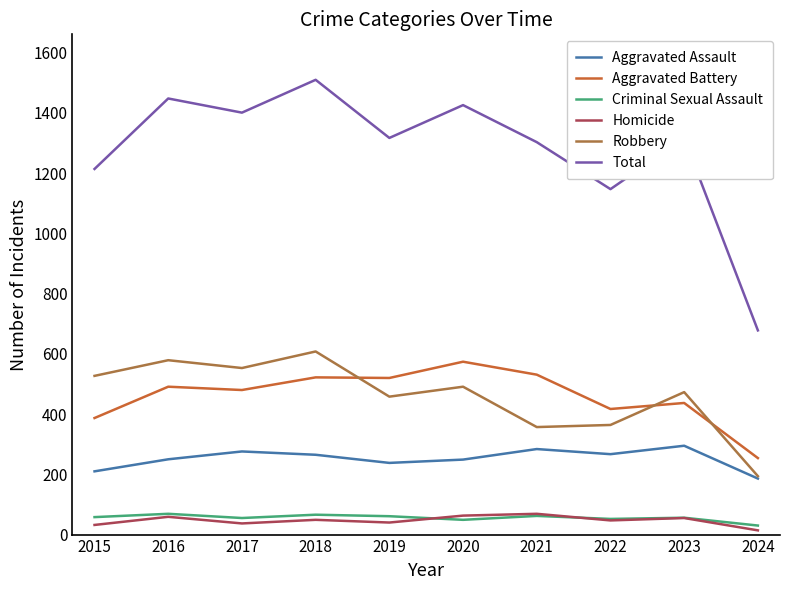

Which series has the widest spread of values?

Total